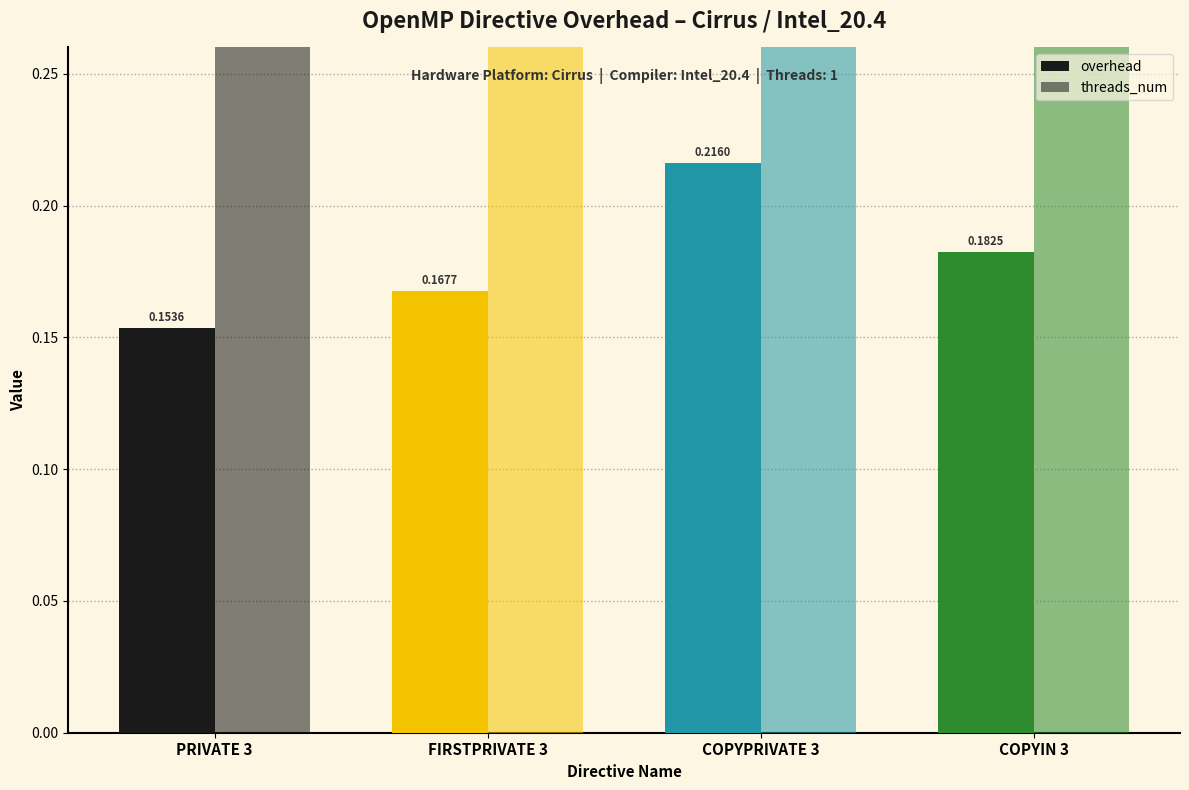

Reading left to right, list all the values displayed in this chart.

overhead: 0.2	0.2	0.2	0.2
threads_num: 1.0	1.0	1.0	1.0